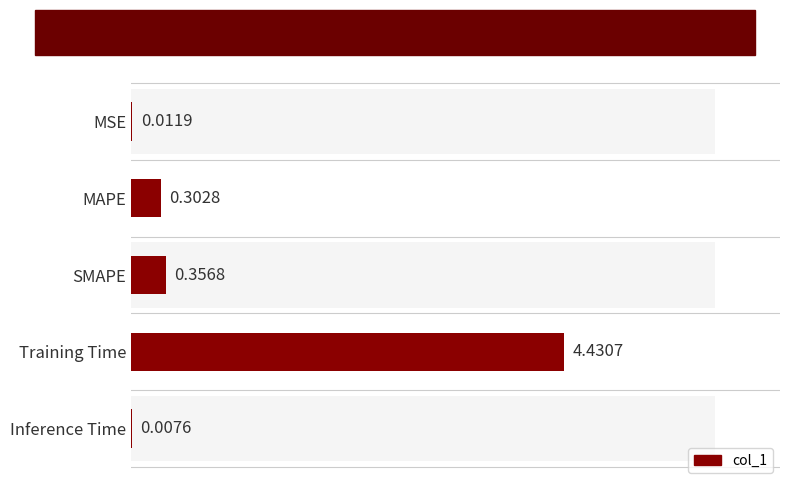

List the labels in order of value, largest first.

Training Time, SMAPE, MAPE, MSE, Inference Time